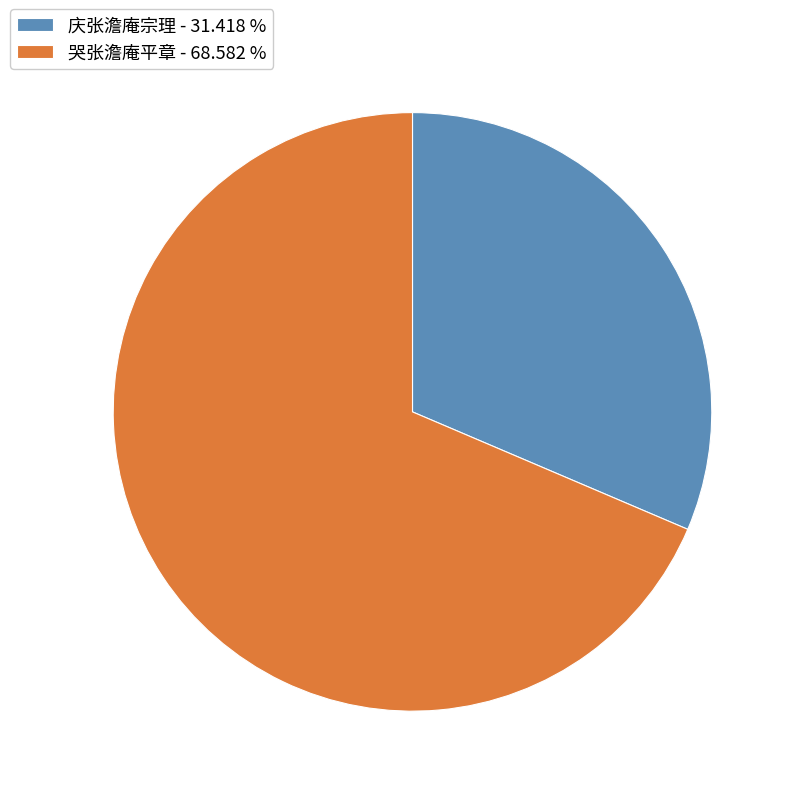

Is it true that 庆张澹庵宗理 is 24% of the pie?

False